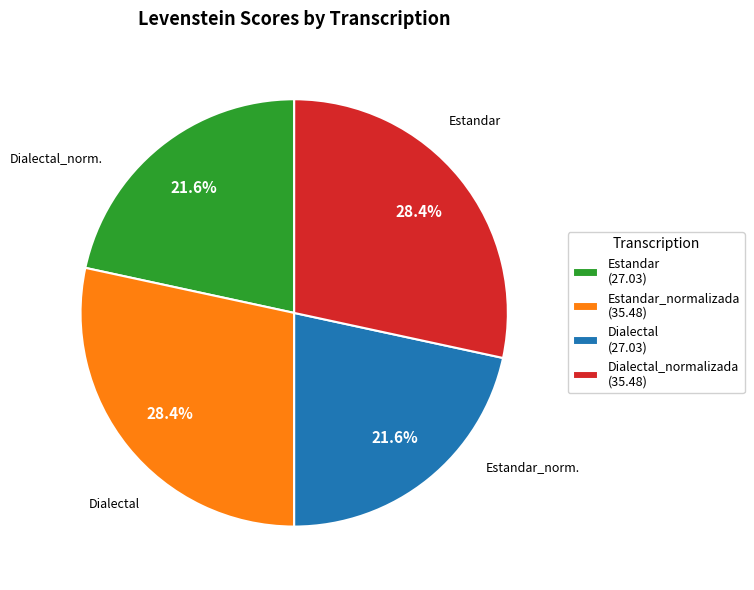

Approximately how many times larger is the value at Estandar (27.03) compared to Dialectal_normalizada (35.48)?

0.8